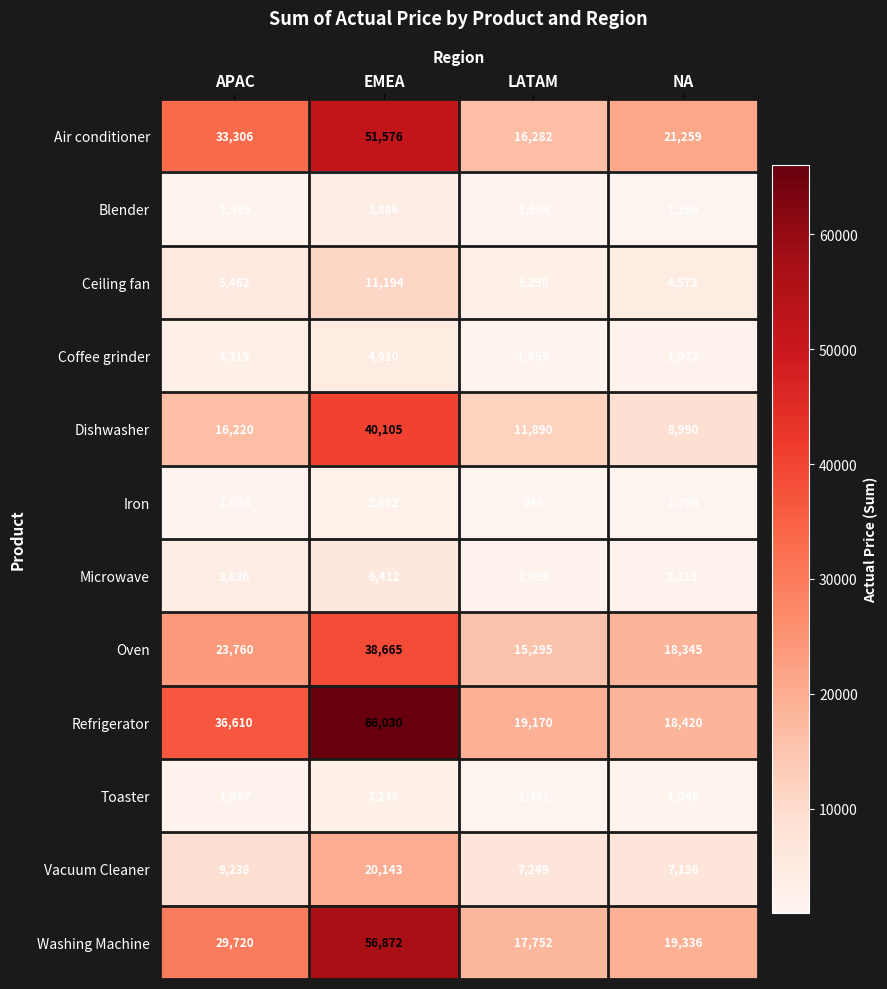

Which series changed the most between EMEA and LATAM?

Refrigerator